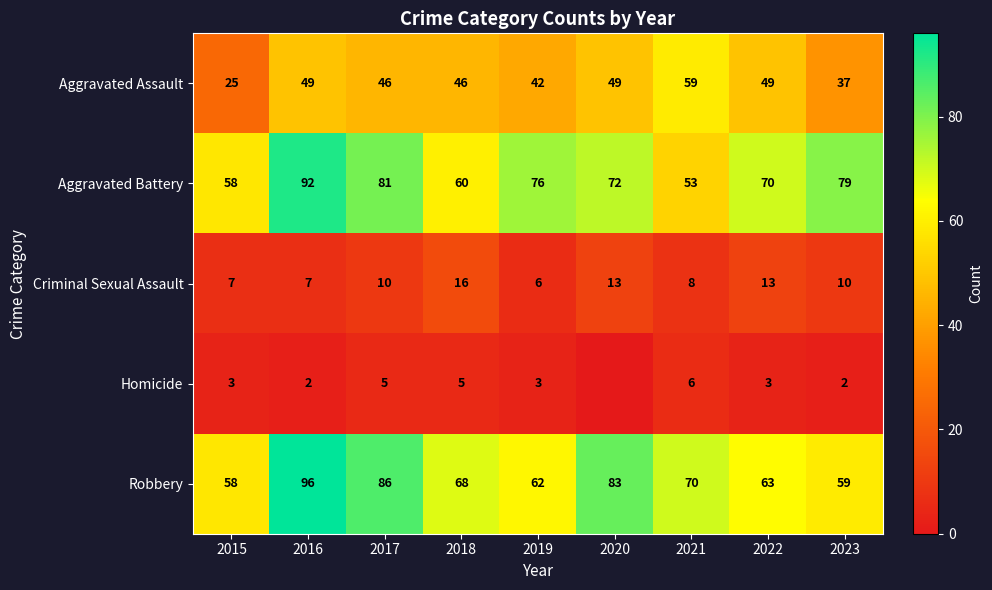

What is the sum of all Criminal Sexual Assault values?

90